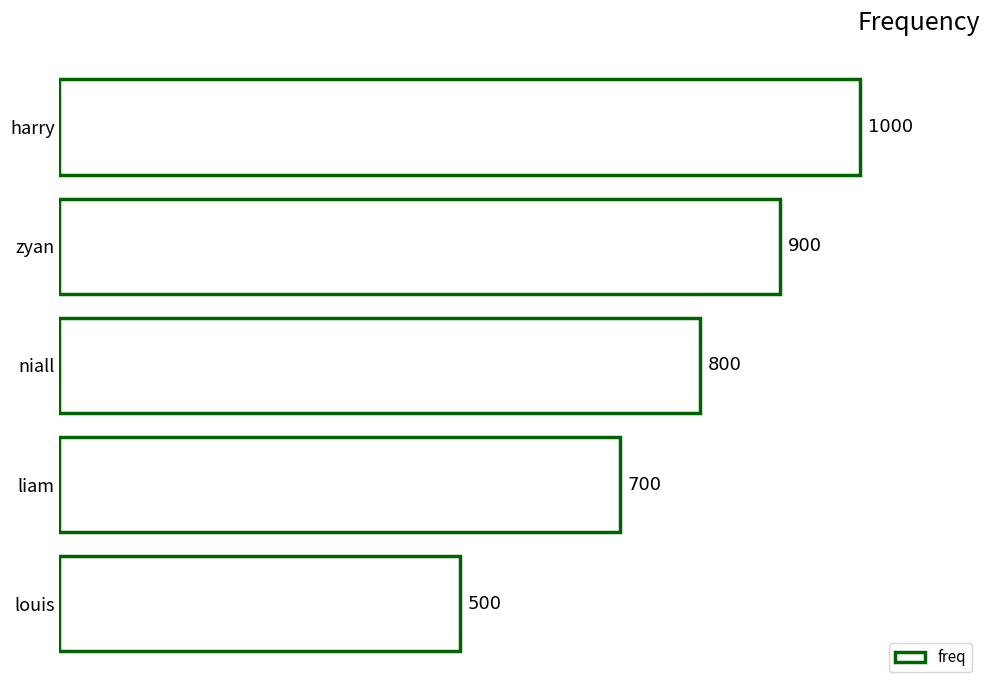

Are the bars grouped side by side (vs. stacked)?

No